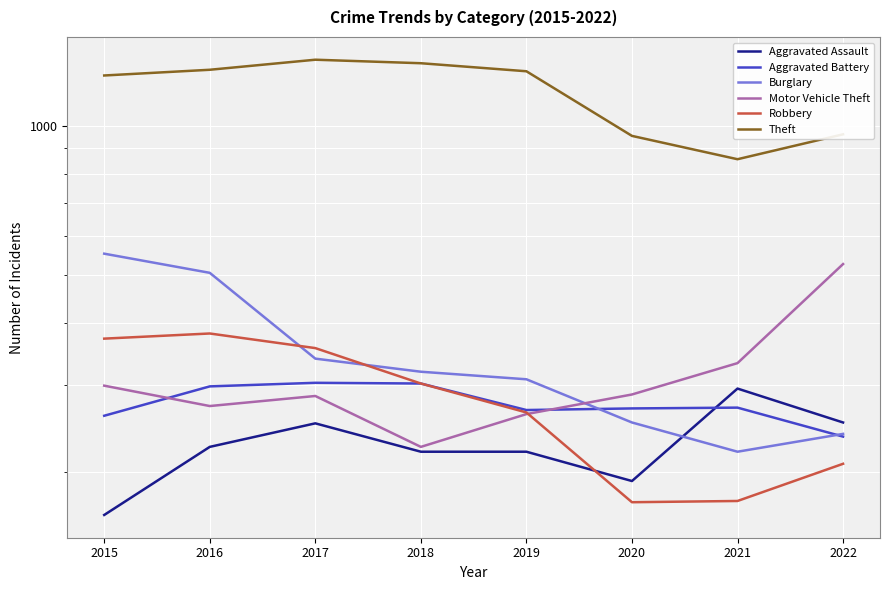

At how many categories does at least one series exceed 1219?

5